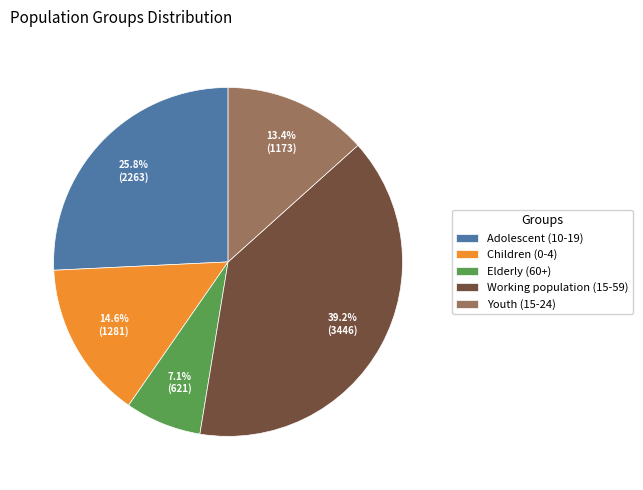

To the nearest percent, what is the average slice percentage?

20%